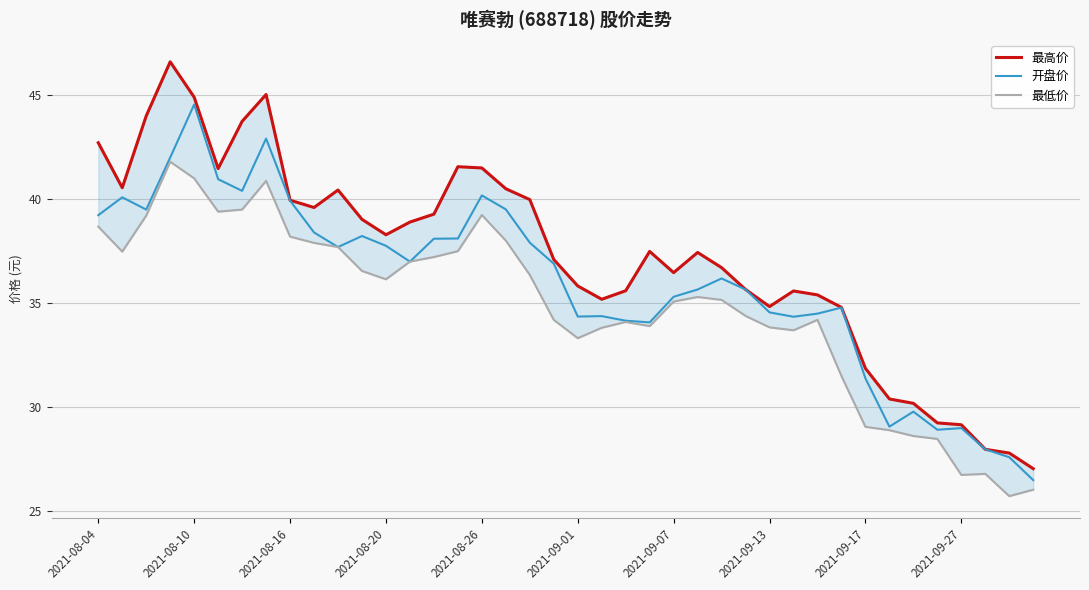

Where does the 开盘价 series first go above 36?

2021-08-04